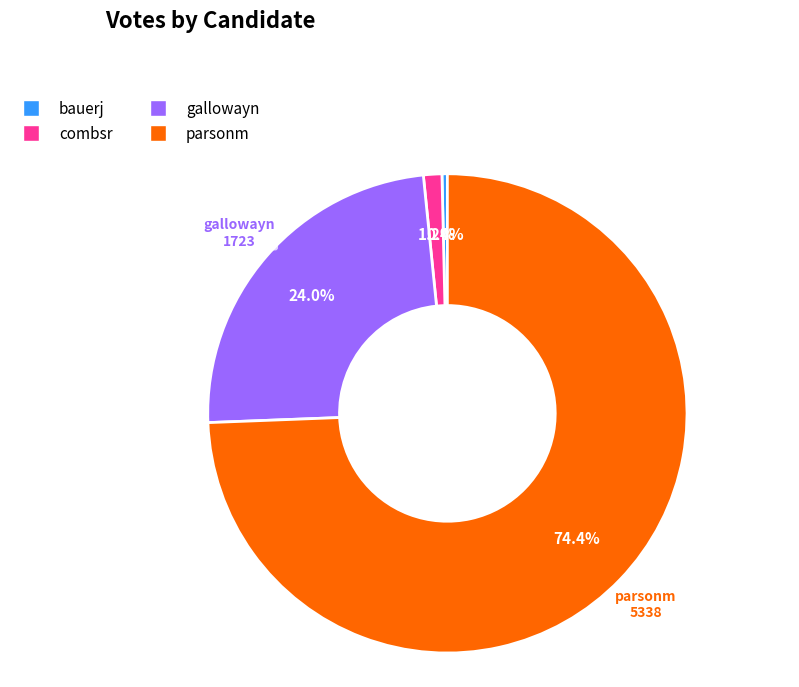

Does parsonm account for over 50% of the chart?

Yes